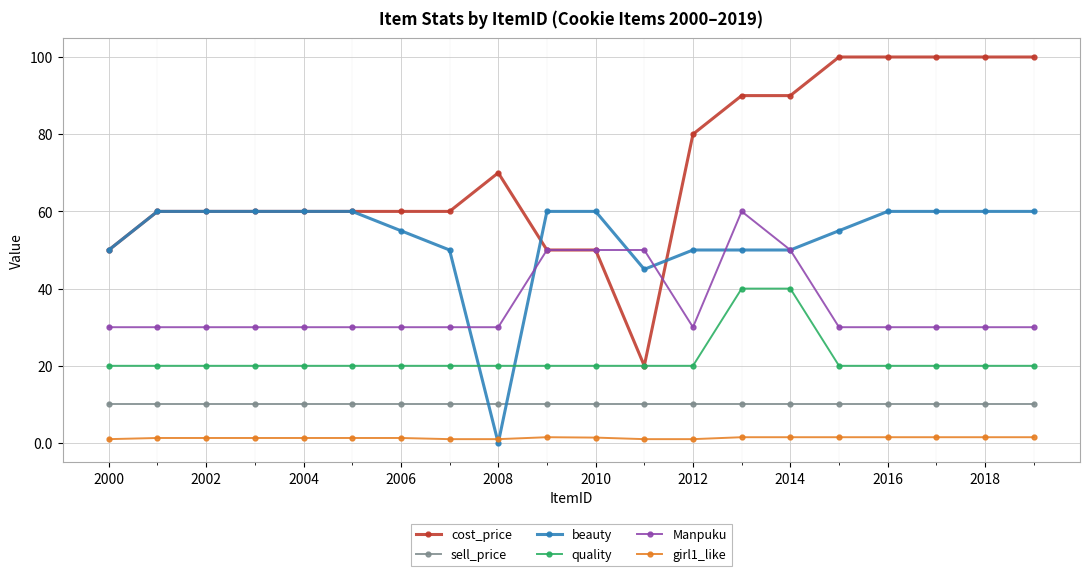

Which series has the largest range (max minus min)?

cost_price